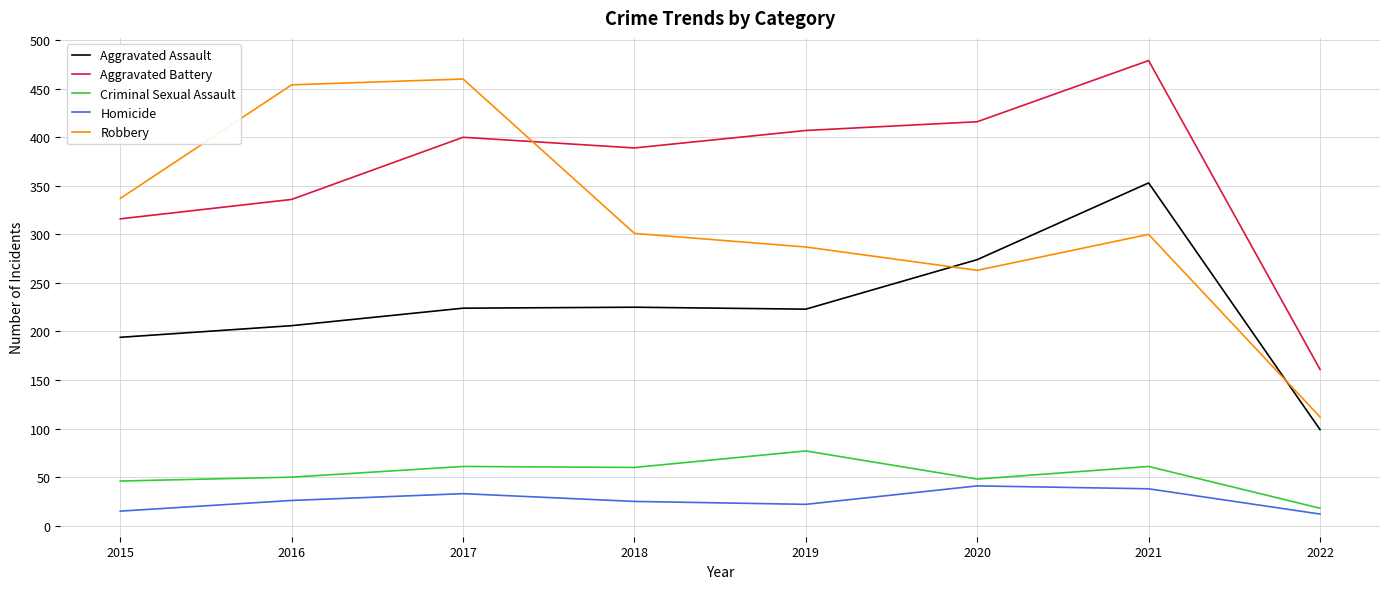

What is the maximum value for Aggravated Assault?

353